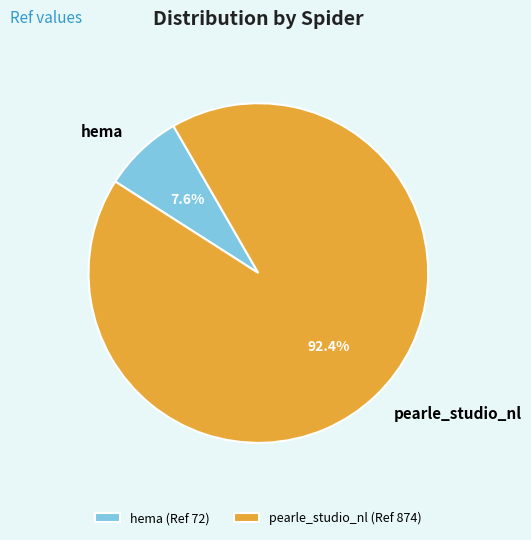

Combined, do hema and pearle_studio_nl account for over 50%?

Yes